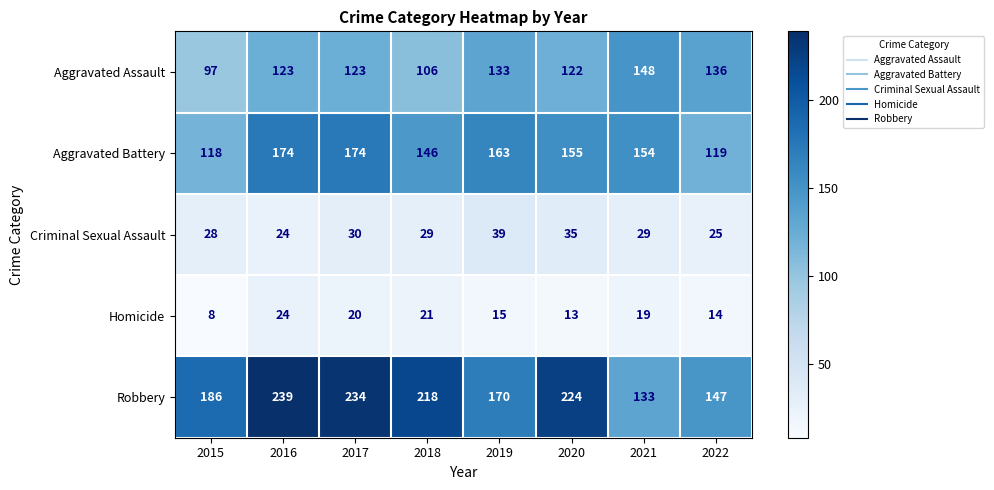

Which series has the widest spread of values?

Robbery